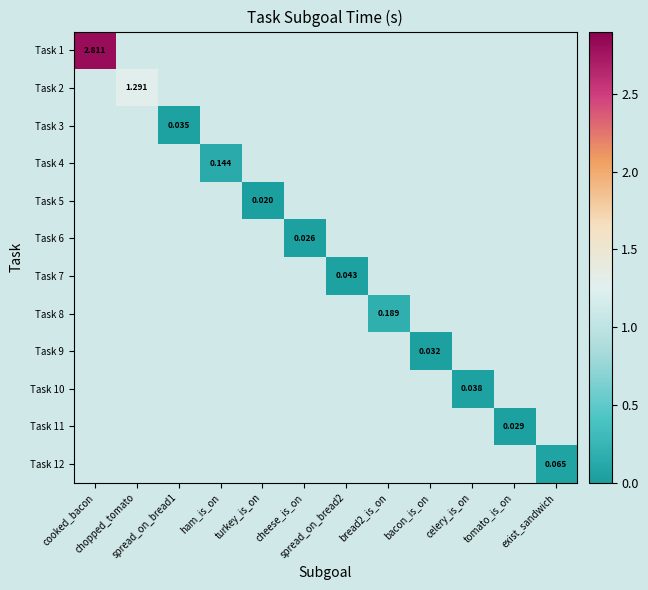

What is the maximum value shown in the chart?

2.8